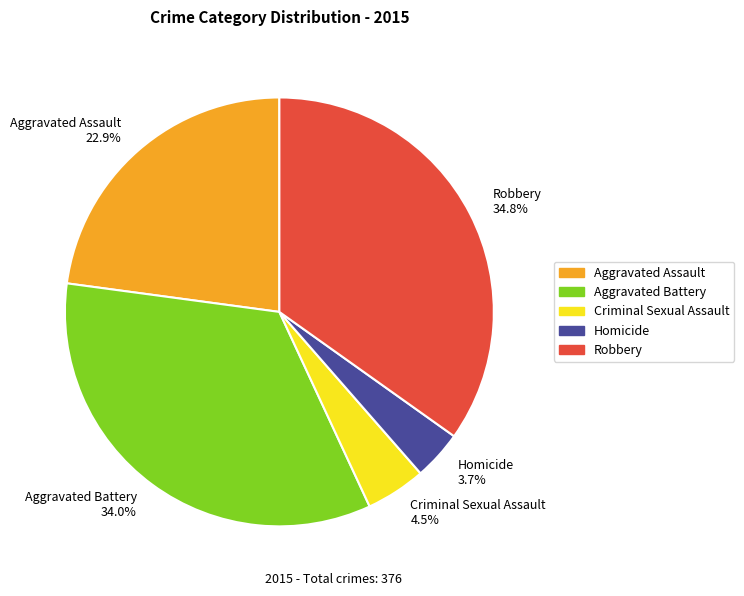

Is there any slice that represents more than half of the pie?

No